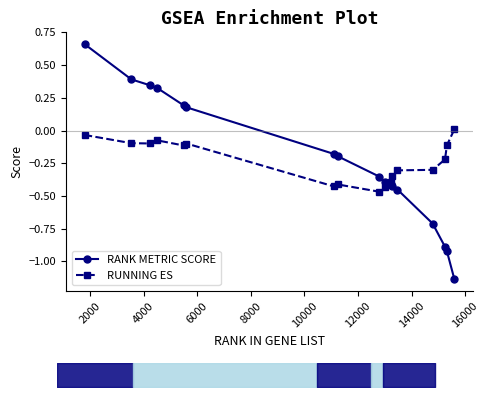

Which series changed the most between 10000 and 14000?

RANK METRIC SCORE